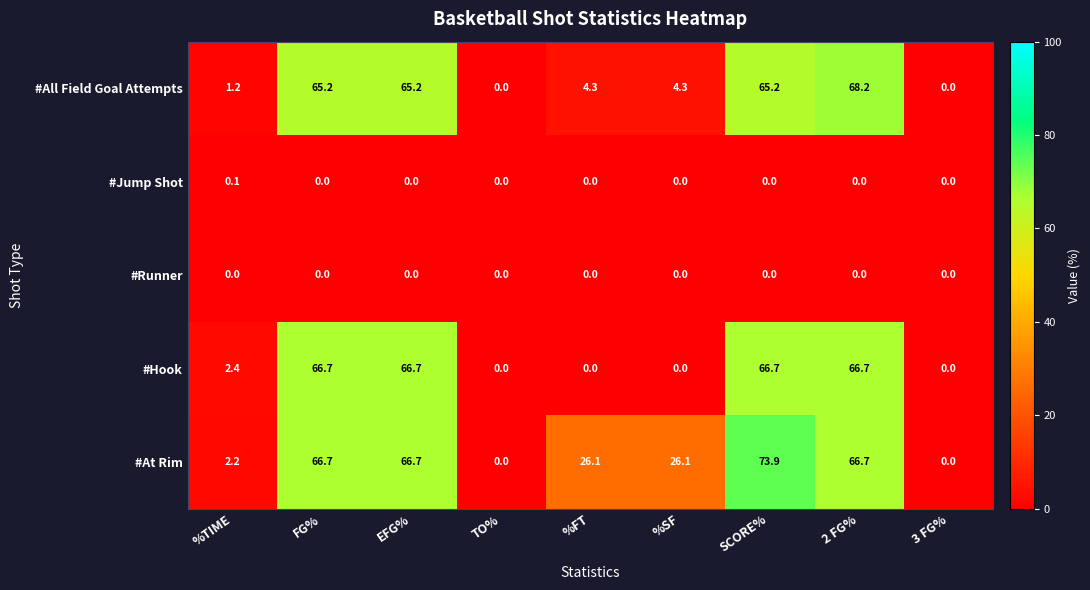

True or false: #Runner has a value of 0.0 at EFG%.

True